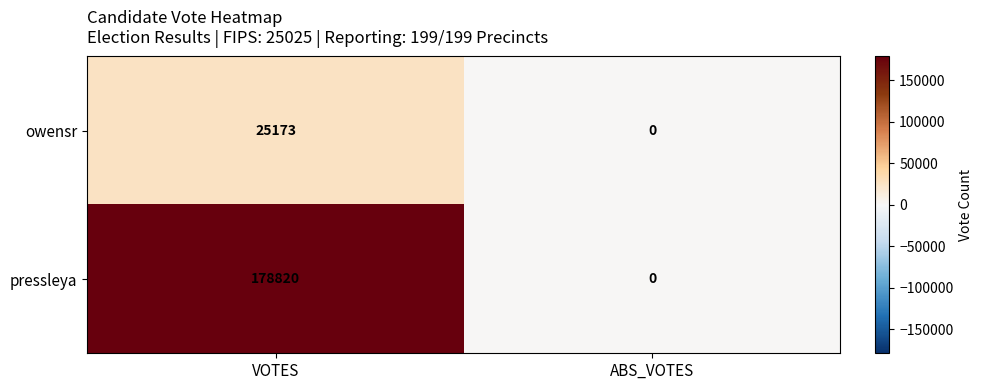

Which series has the widest spread of values?

pressleya